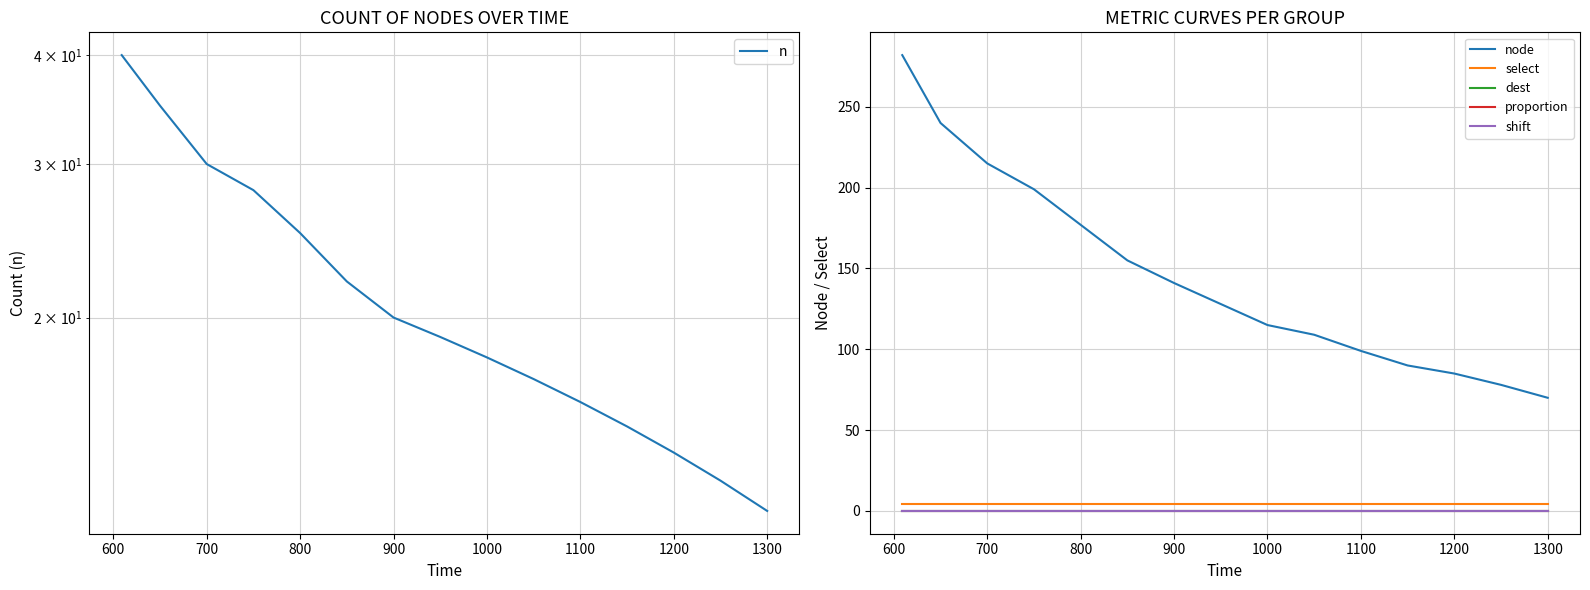

True or false: select and n cross at least once.

False